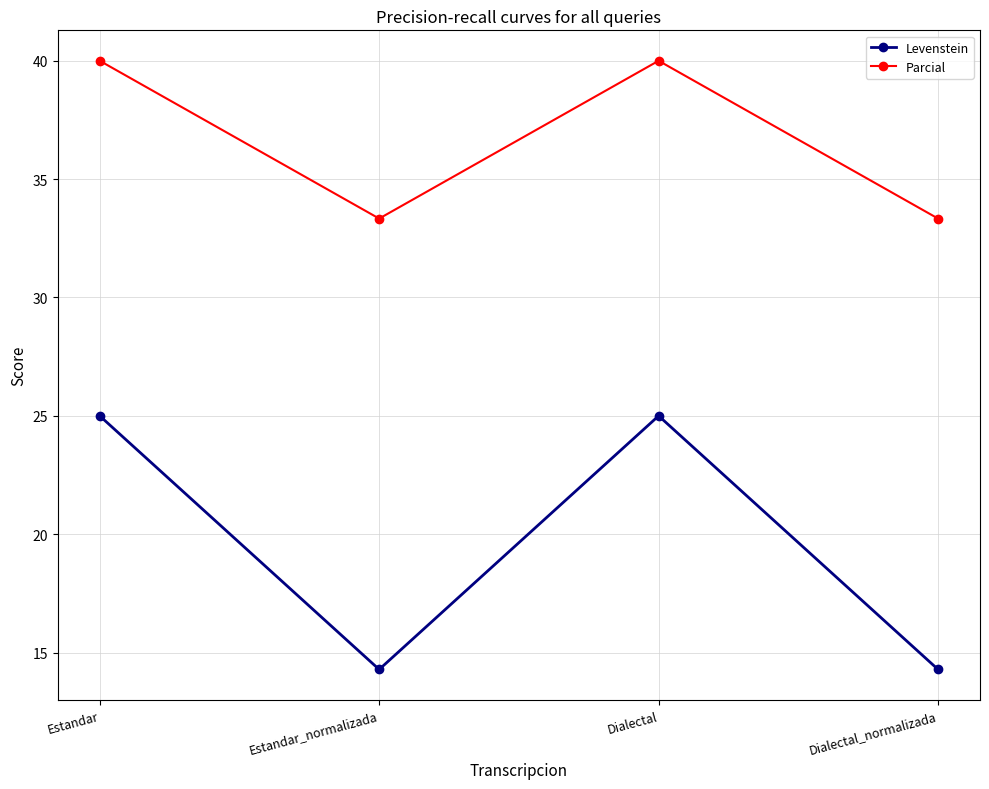

What is the minimum value shown in the chart?

14.3